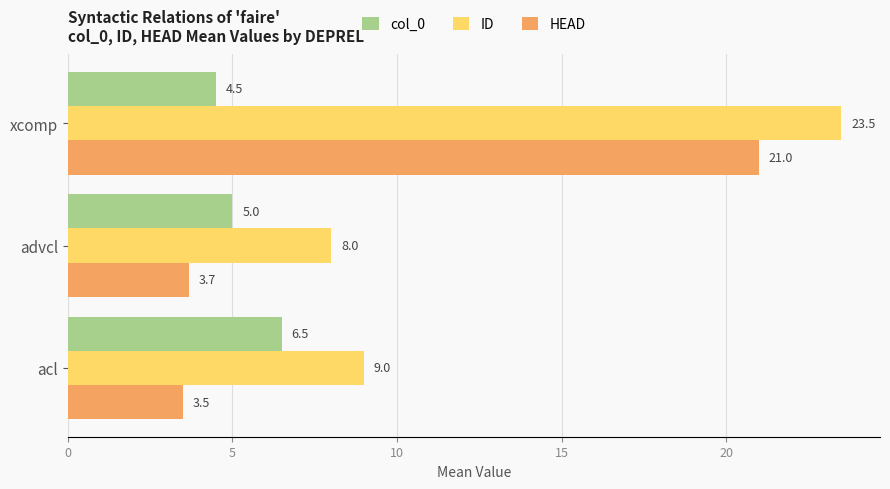

At which category is the sum across all series the highest?

xcomp